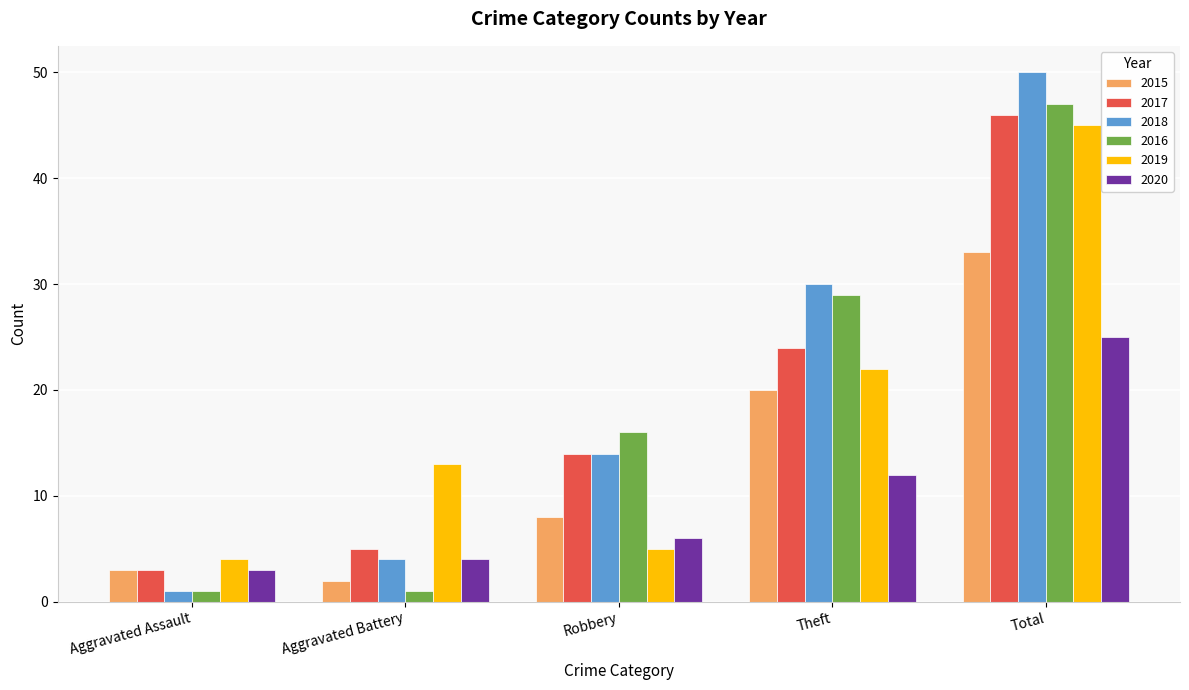

Reading left to right, extract all data points from this chart.

2015: 3	2	8	20	33
2017: 3	5	14	24	46
2018: 1	4	14	30	50
2016: 1	1	16	29	47
2019: 4	13	5	22	45
2020: 3	4	6	12	25